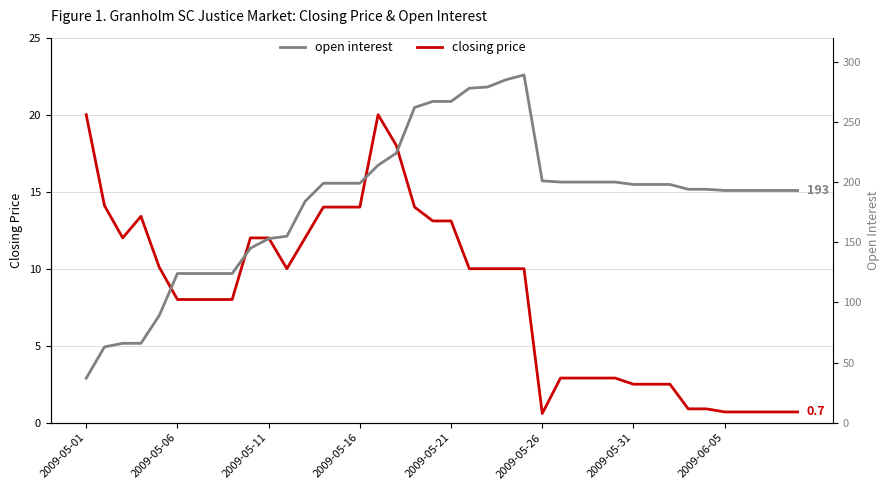

What is the minimum value for closing price?

0.6